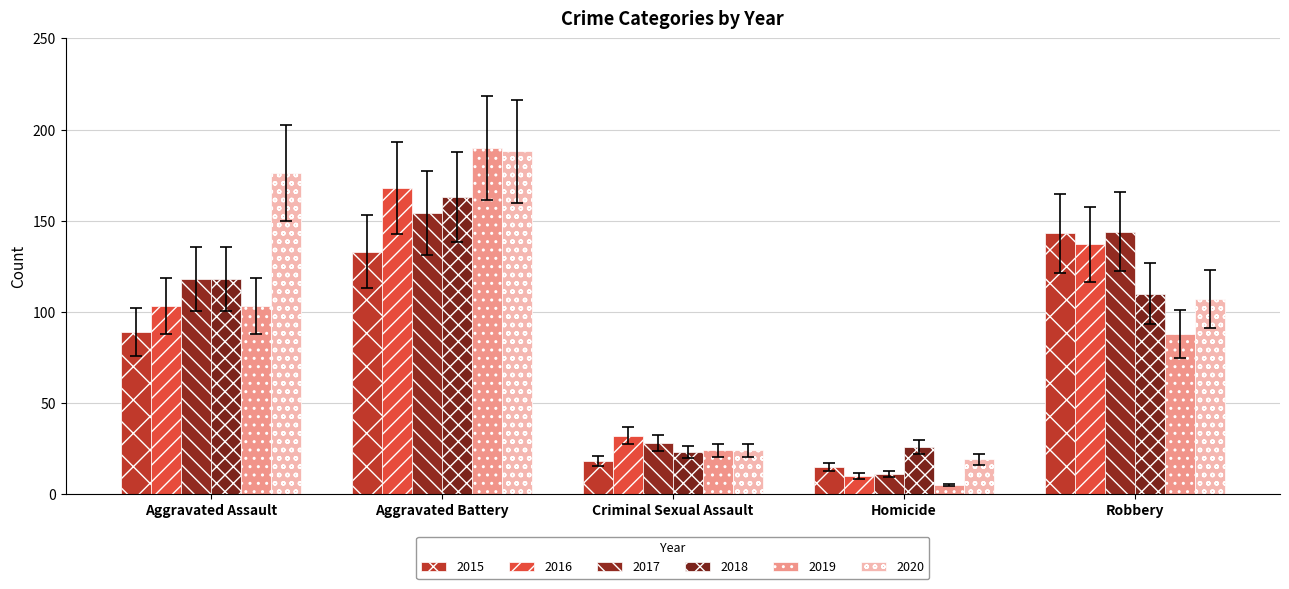

At how many categories does at least one series exceed 139?

3